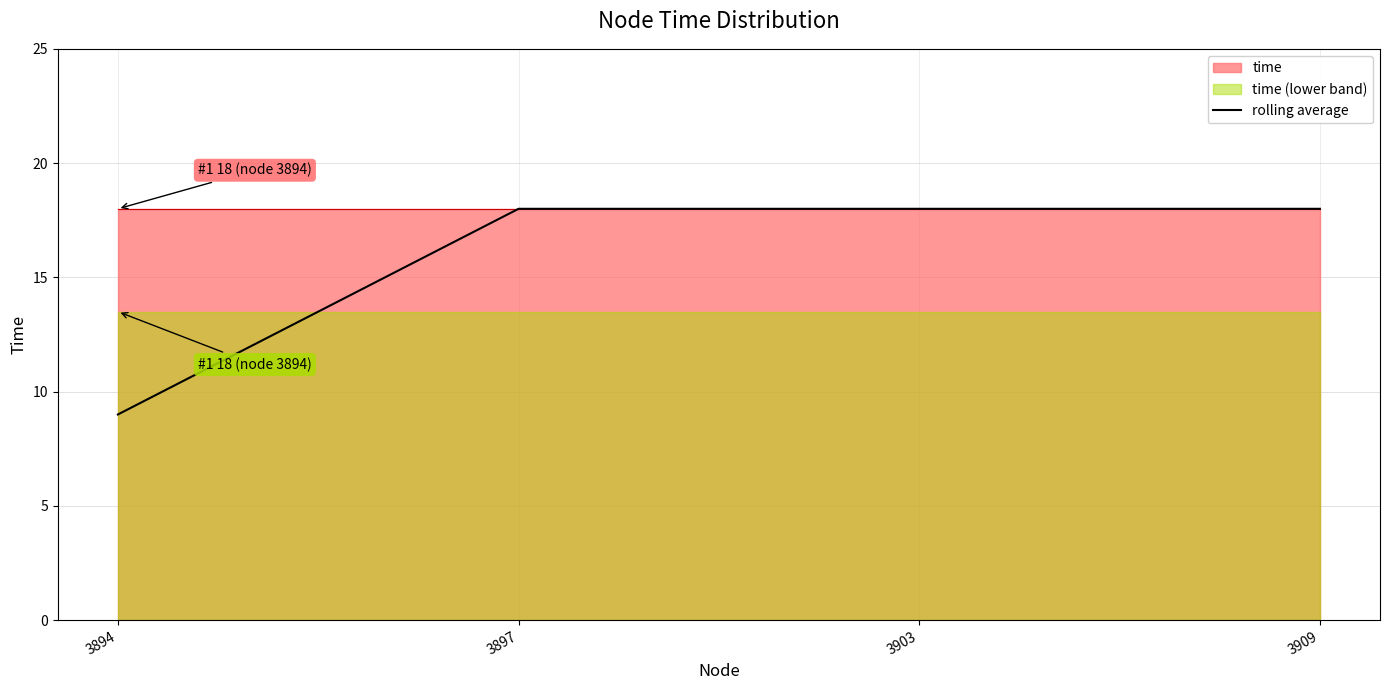

The rolling average series shows 18 at 3909. True or false?

True